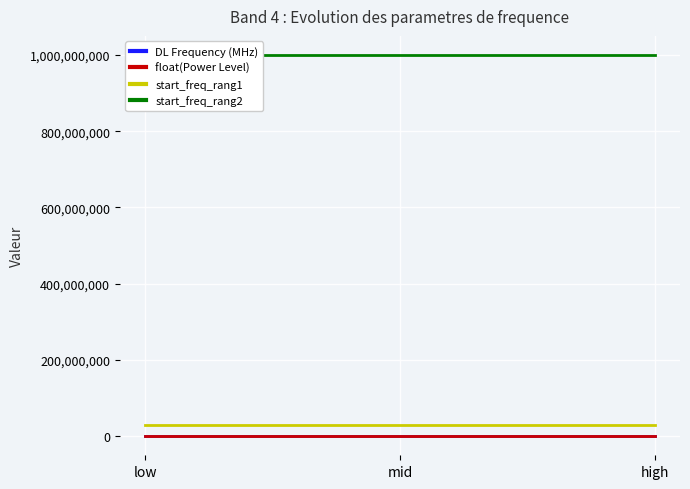

True or false: start_freq_rang2 has a value of 657276525.8 at high.

False